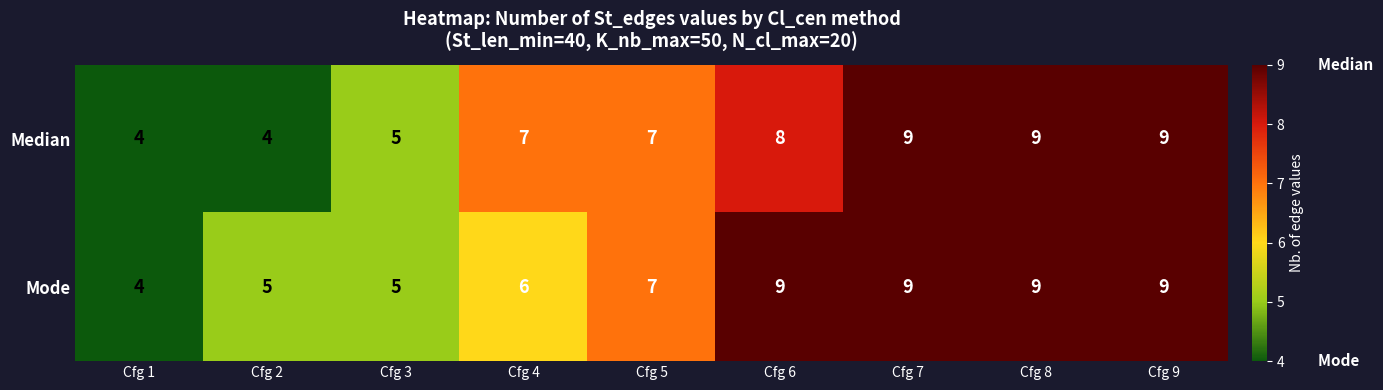

What is the spread (max minus min) of values at Cfg 6?

1